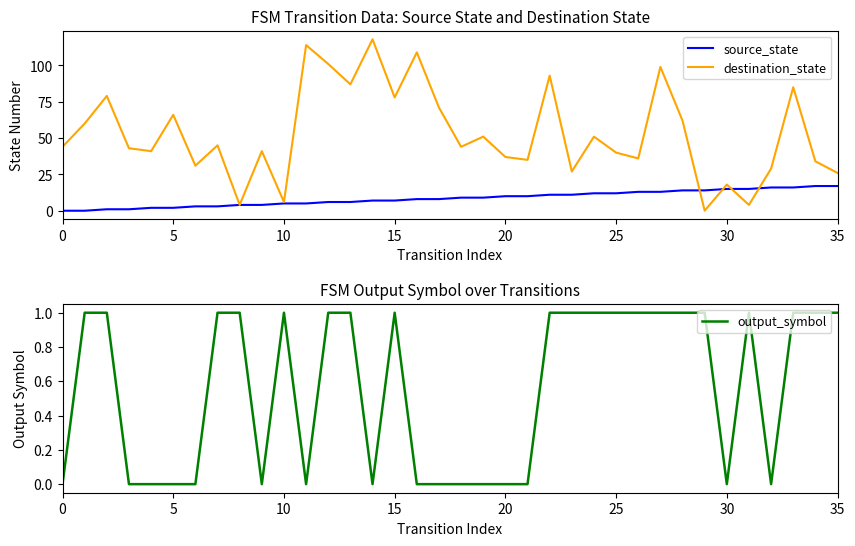

What is the difference between the highest and lowest values at 34?

33